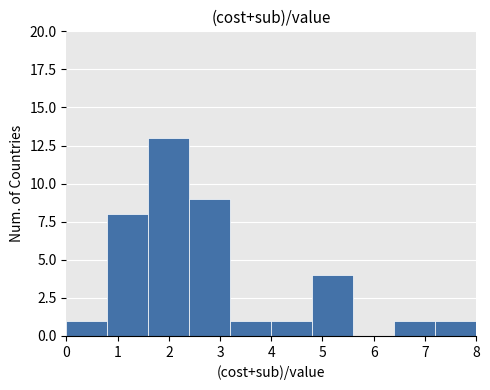

How tall is the bar that spans 0.8 to 1.6 on the x-axis? The values are not printed on the chart, so give them approximately, as read against the axis.

8